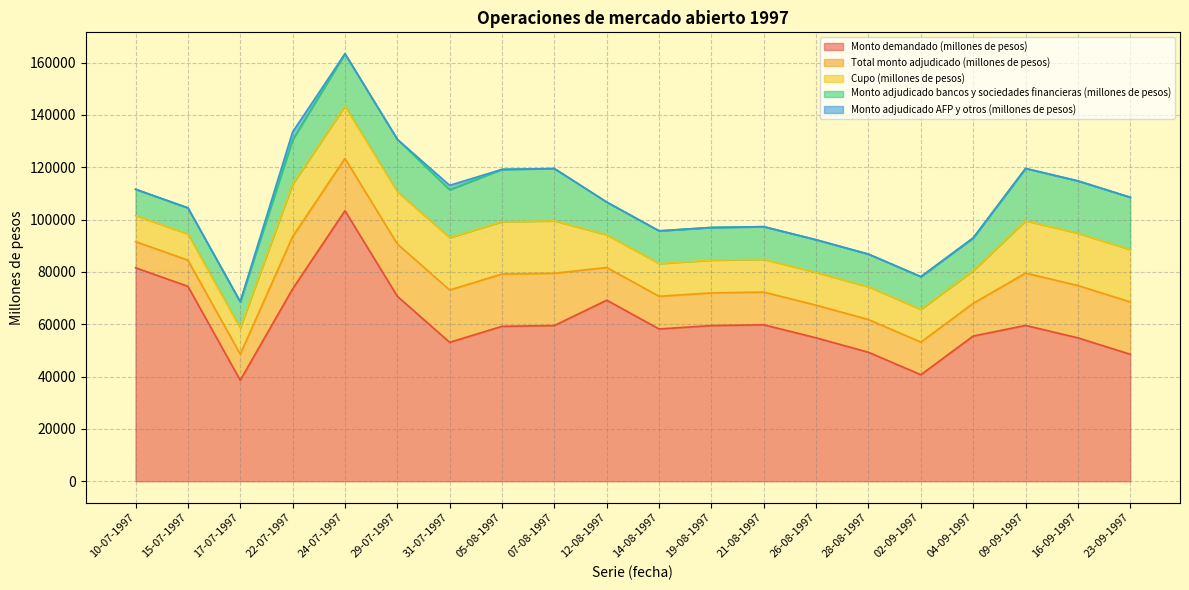

Where is Cupo (millones de pesos) nearest to the value 15000?

12-08-1997